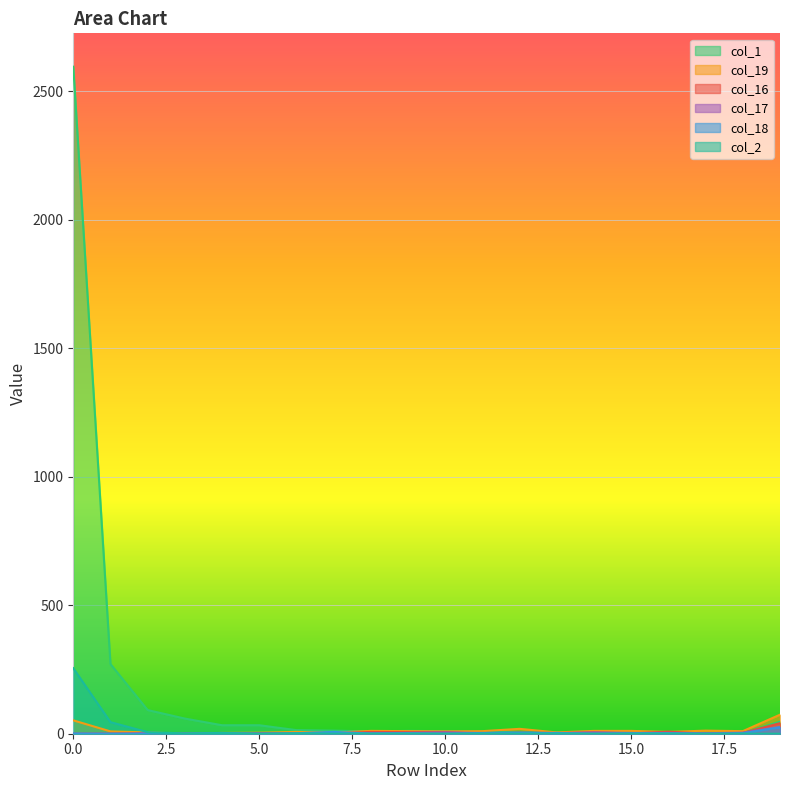

Between 5 and 10, which series saw the biggest shift?

col_1